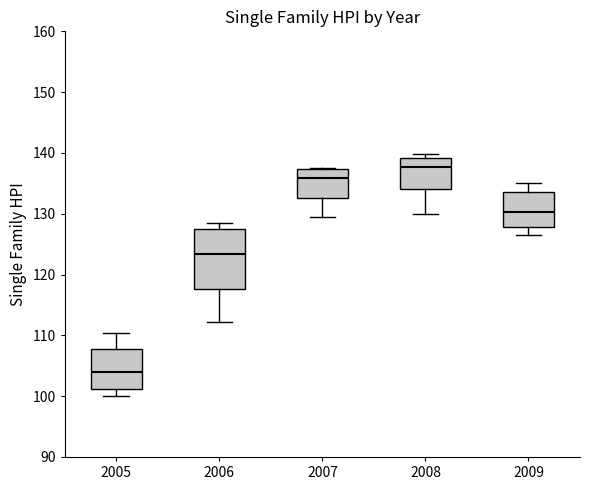

Reading left to right, transcribe this box plot: for each box, give where its median line is, the range the box spans, and where its two whiskers end, as read against the y-axis. The values are not printed on the chart, so give them approximately, as read against the axis.

2005: median 104, box 101 to 108, whiskers 100 to 110
2006: median 123, box 118 to 127, whiskers 112 to 128
2007: median 136, box 133 to 137, whiskers 130 to 138
2008: median 138, box 134 to 139, whiskers 130 to 140
2009: median 130, box 128 to 134, whiskers 127 to 135